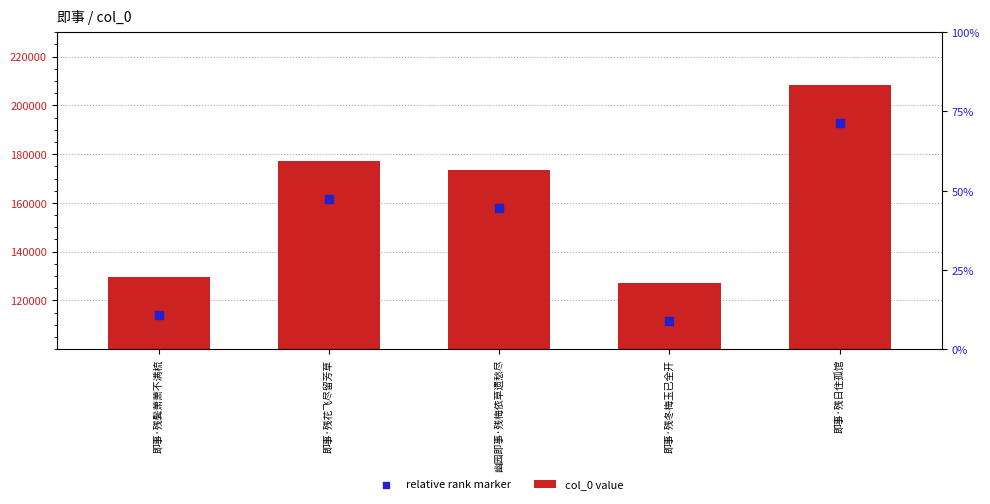

Which series contains the highest Y value?

col_0 value